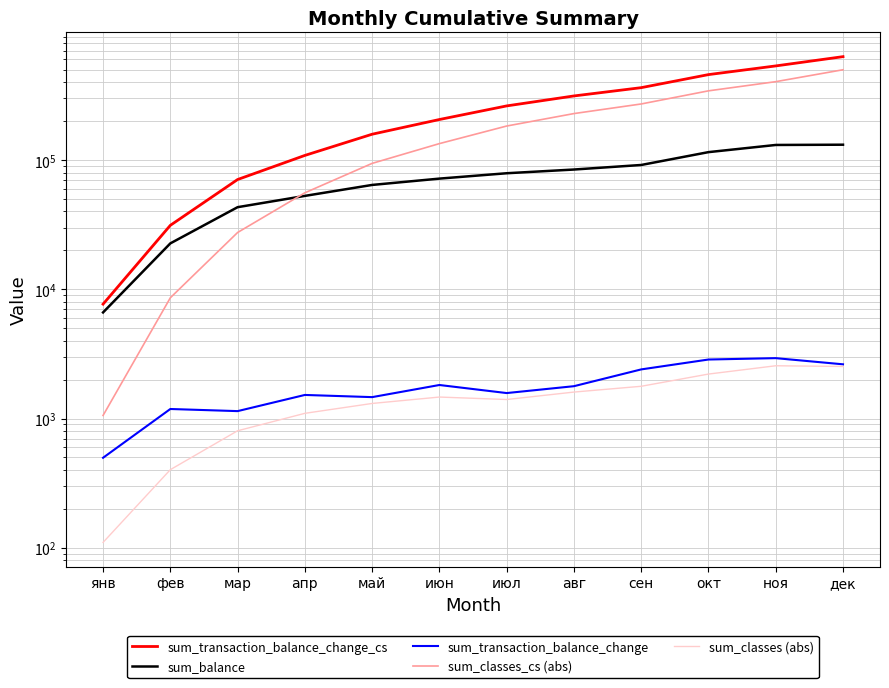

List the series in order of their peak value, highest first.

sum_transaction_balance_change_cs, sum_classes_cs (abs), sum_balance, sum_transaction_balance_change, sum_classes (abs)